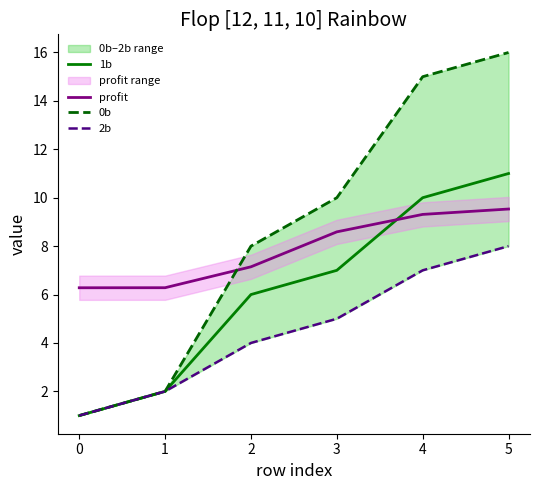

True or false: 0b and 1b cross at least once.

False